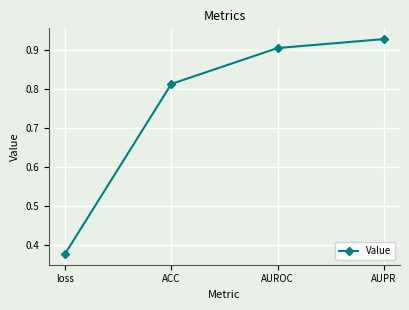

Which has a higher value, AUPR or ACC?

AUPR